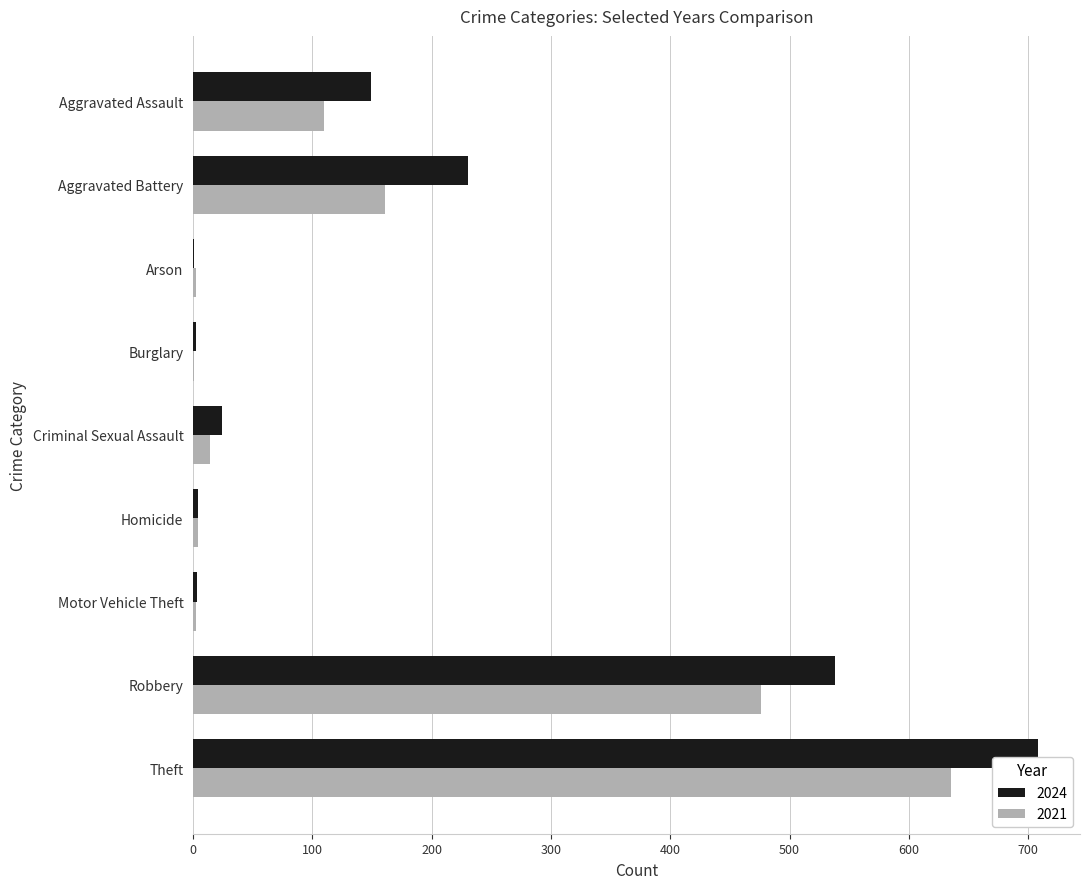

Is the value of 2021 at Motor Vehicle Theft greater than the value of 2024 at Aggravated Battery?

No